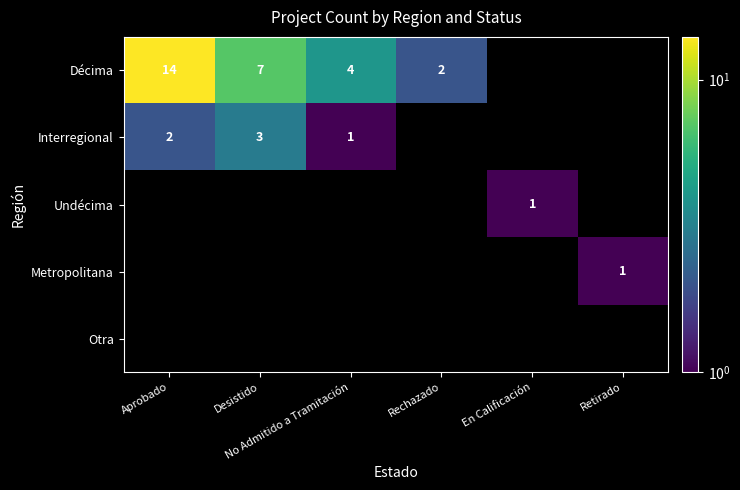

Between Desistido and No Admitido a Tramitación, which series saw the biggest shift?

Décima